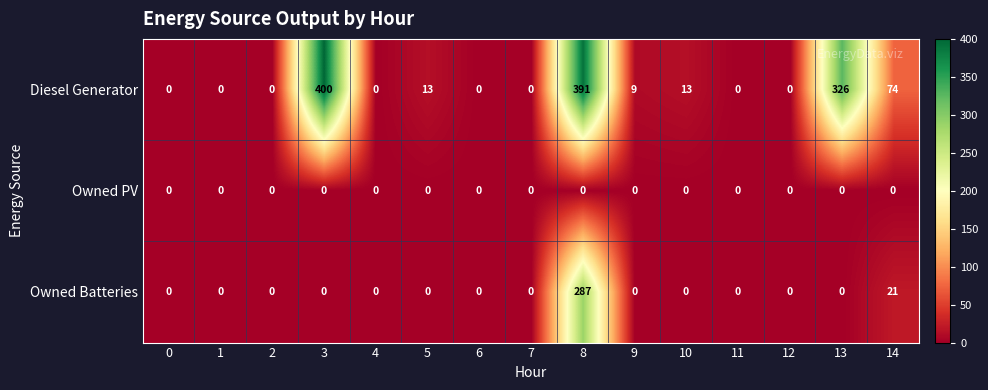

Is it true that Owned Batteries equals 0 at 7?

True